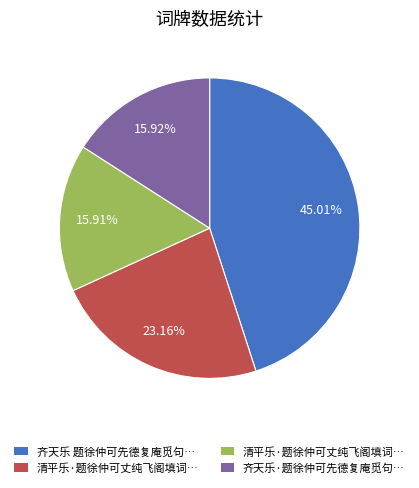

Does any single category account for the majority?

No